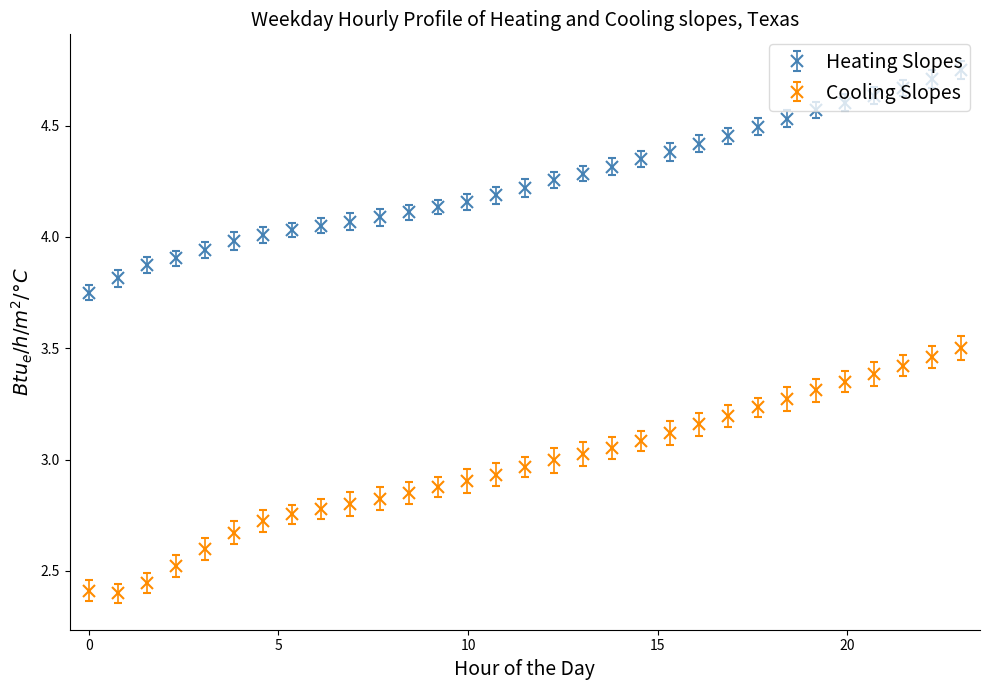

Which series has the largest total across all categories?

Heating Slopes